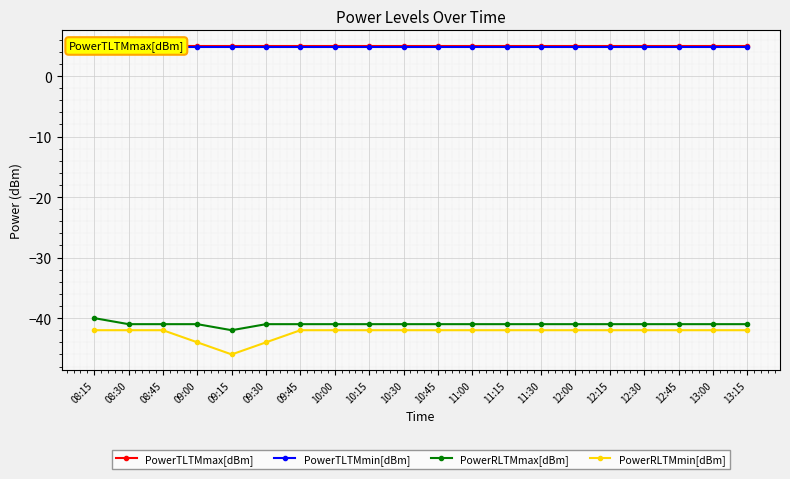

What is the sum of all PowerTLTMmax[dBm] values?

100.0